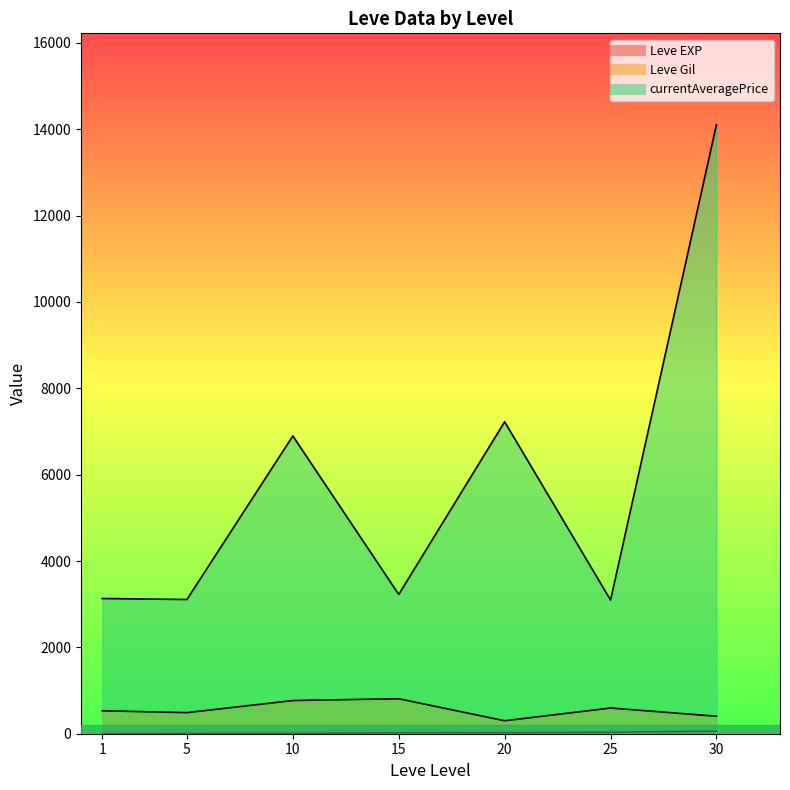

What are all the series names shown in the legend?

Leve EXP, Leve Gil, currentAveragePrice